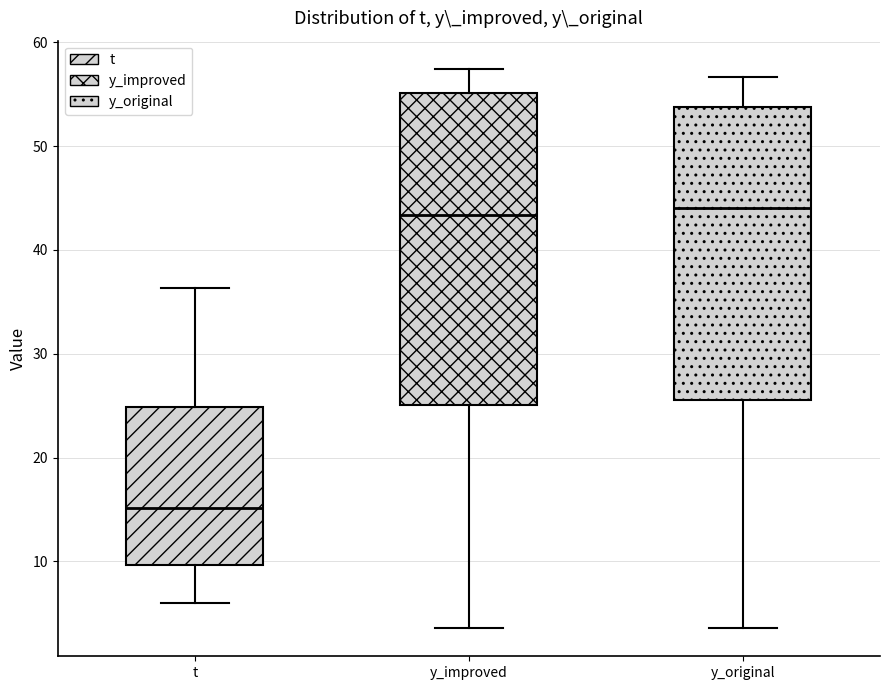

Where is the lower edge of the box for t on the y-axis? The values are not printed on the chart, so give them approximately, as read against the axis.

10